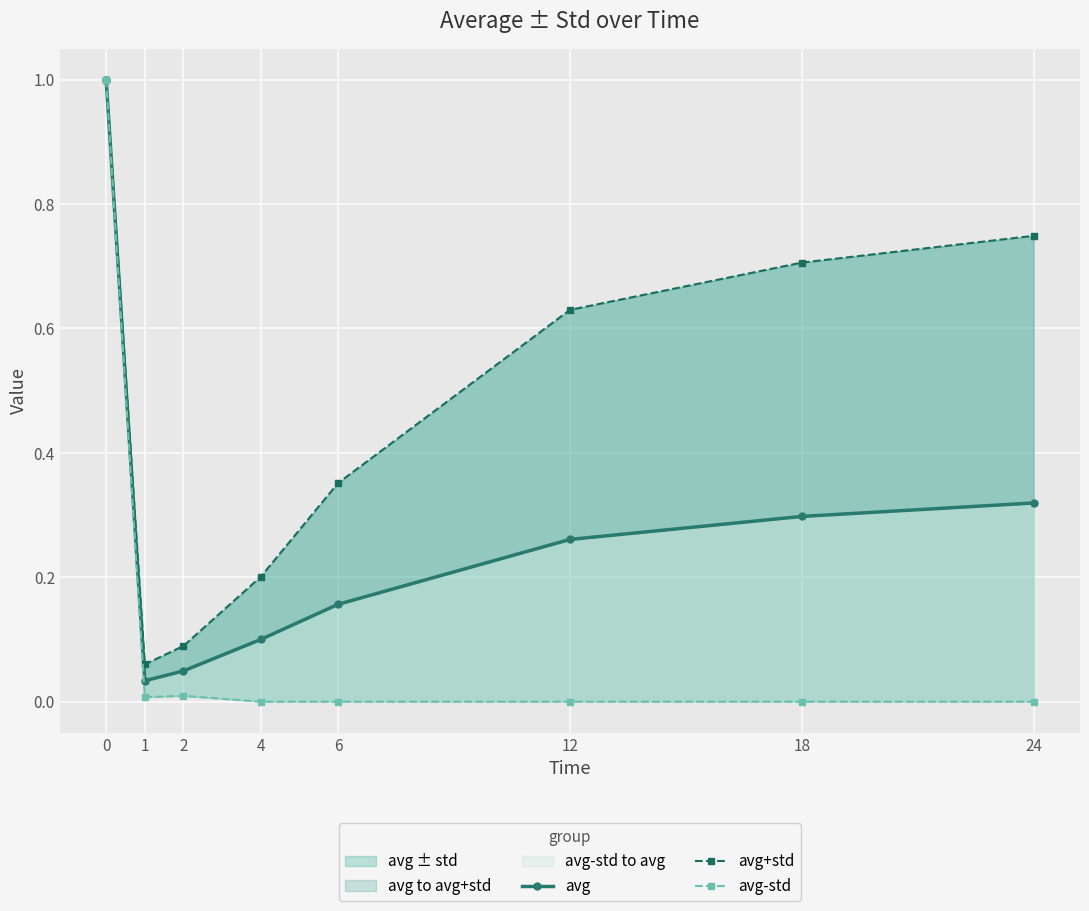

List the labels in order of avg-std value, largest first.

0, 2, 1, 4, 6, 12, 18, 24